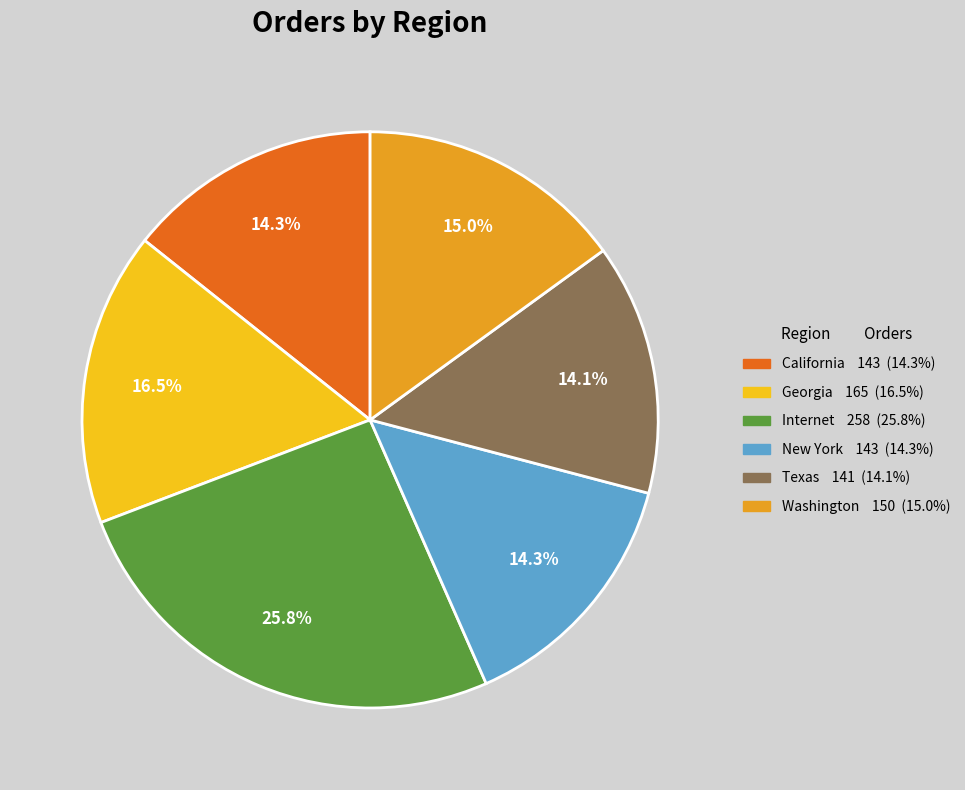

Does Texas account for over 50% of the chart?

No